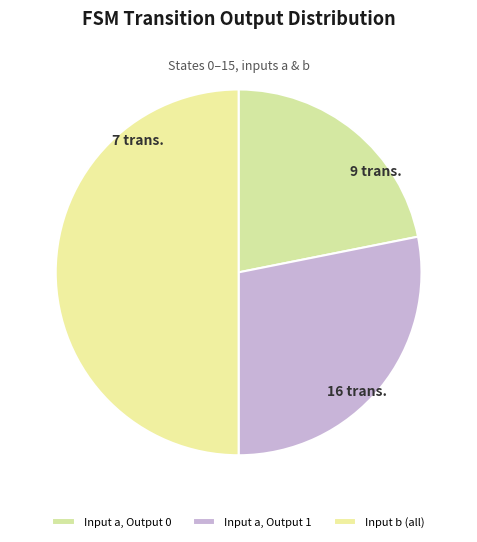

How many segments does this pie chart have?

3